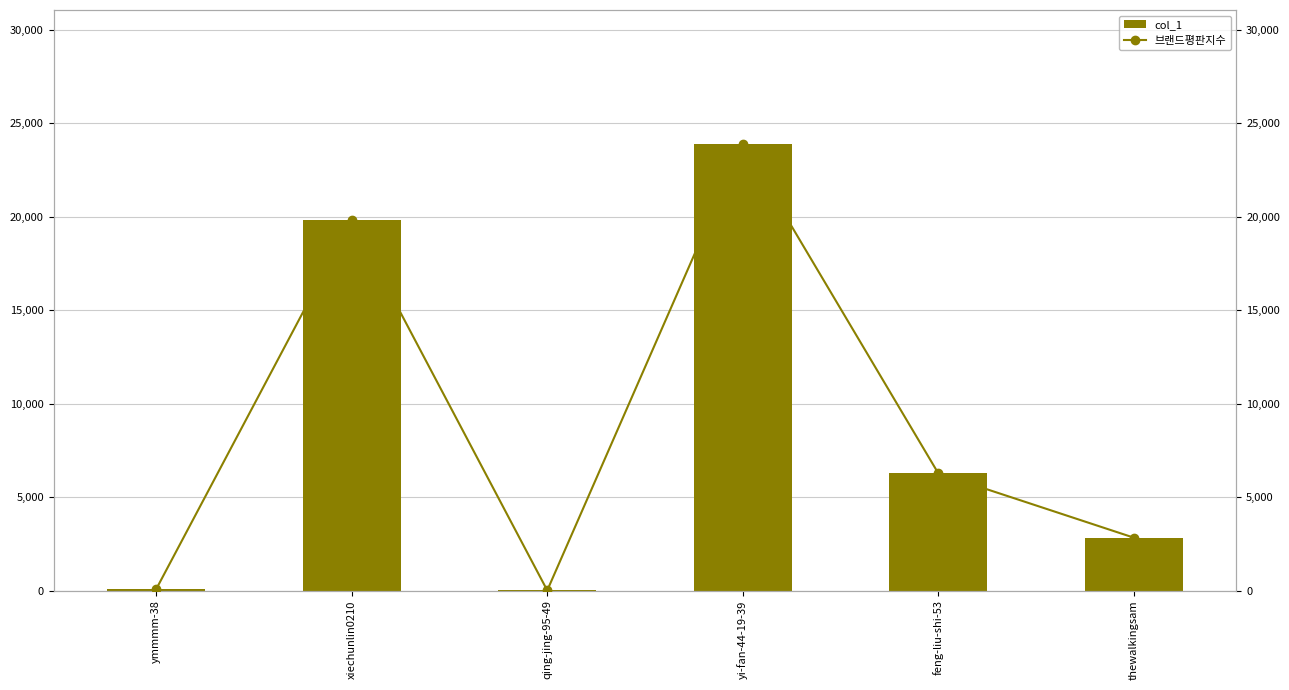

Which series has the largest total across all categories?

col_1